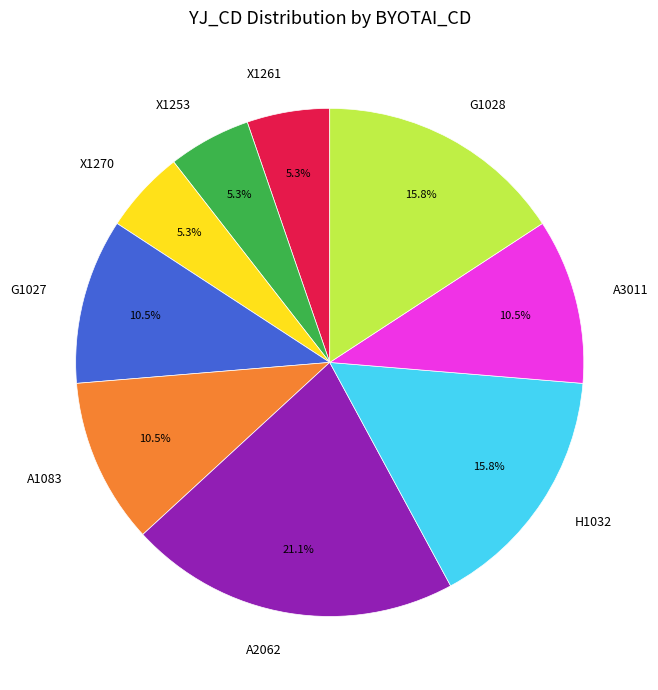

To the nearest percent, what is the difference between the largest and smallest slice percentages?

16%